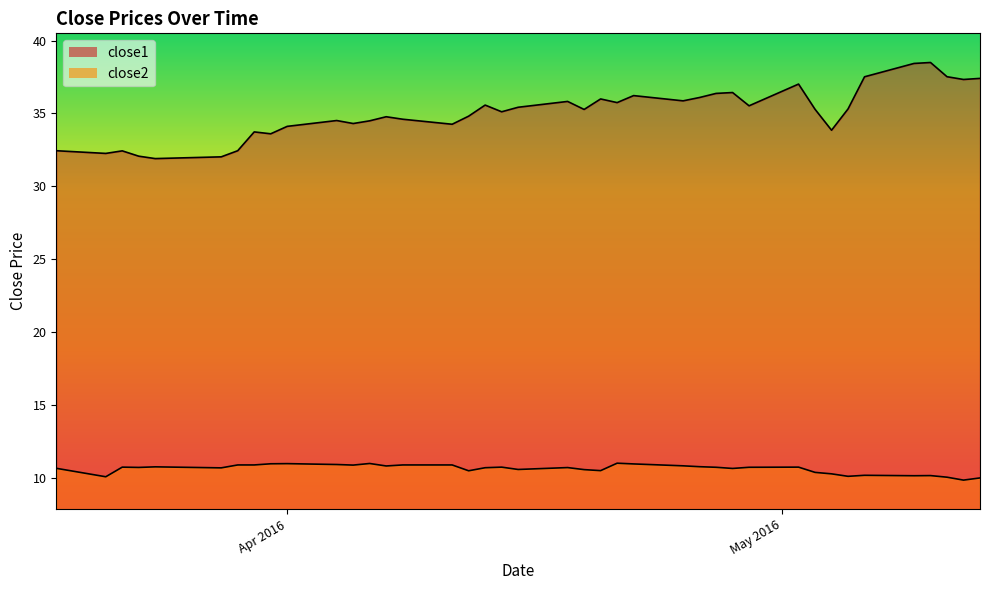

Which series has the widest spread of values?

close1